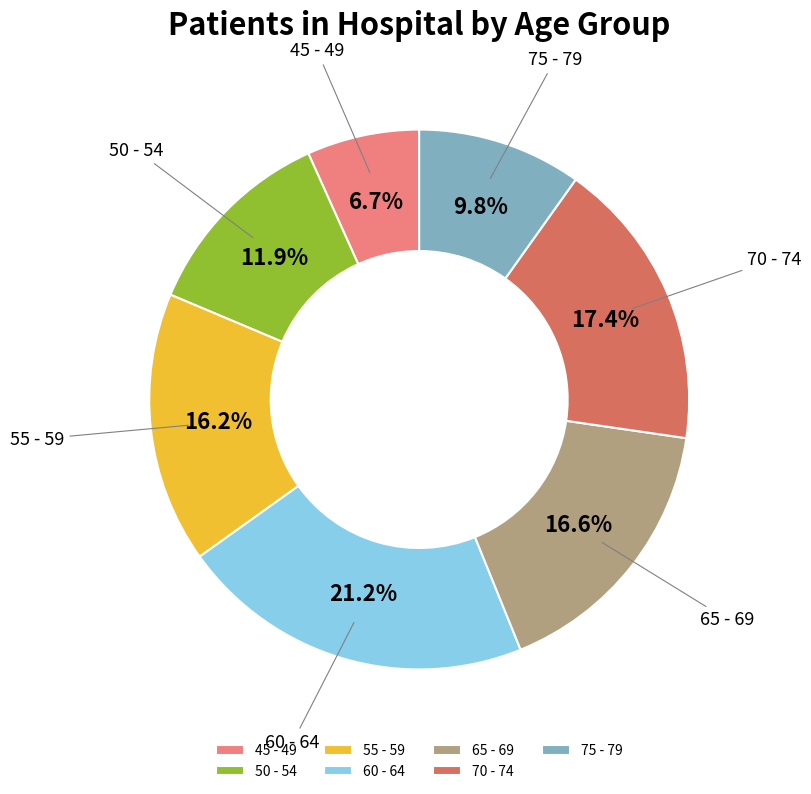

Count the number of slices in the pie.

7